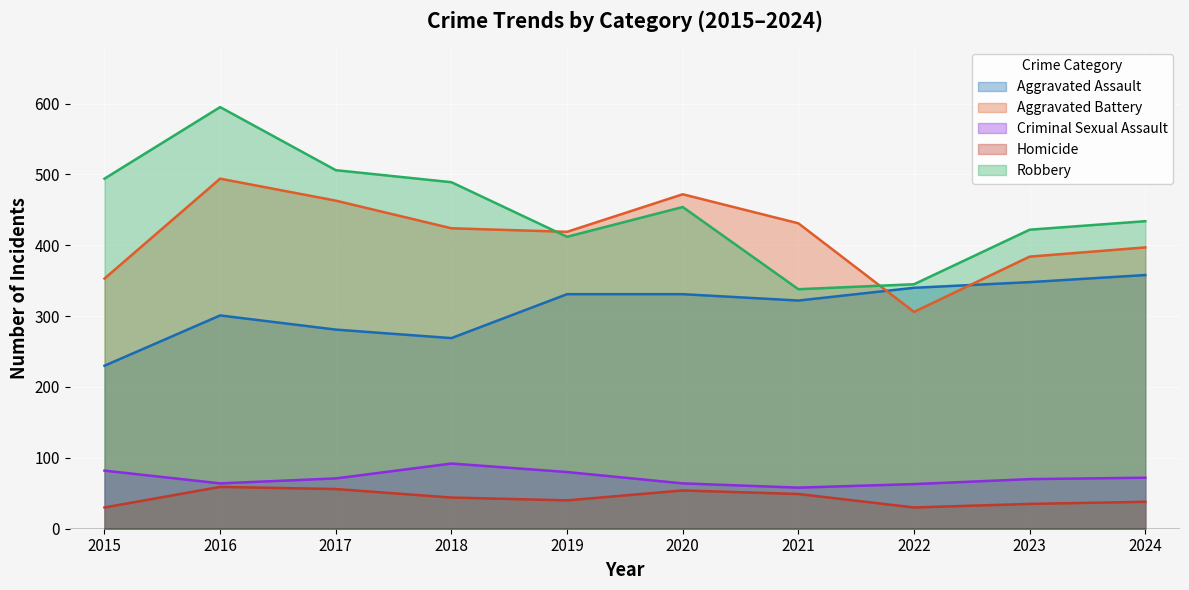

Is the value of Criminal Sexual Assault at 2019 greater than the value of Robbery at 2017?

No